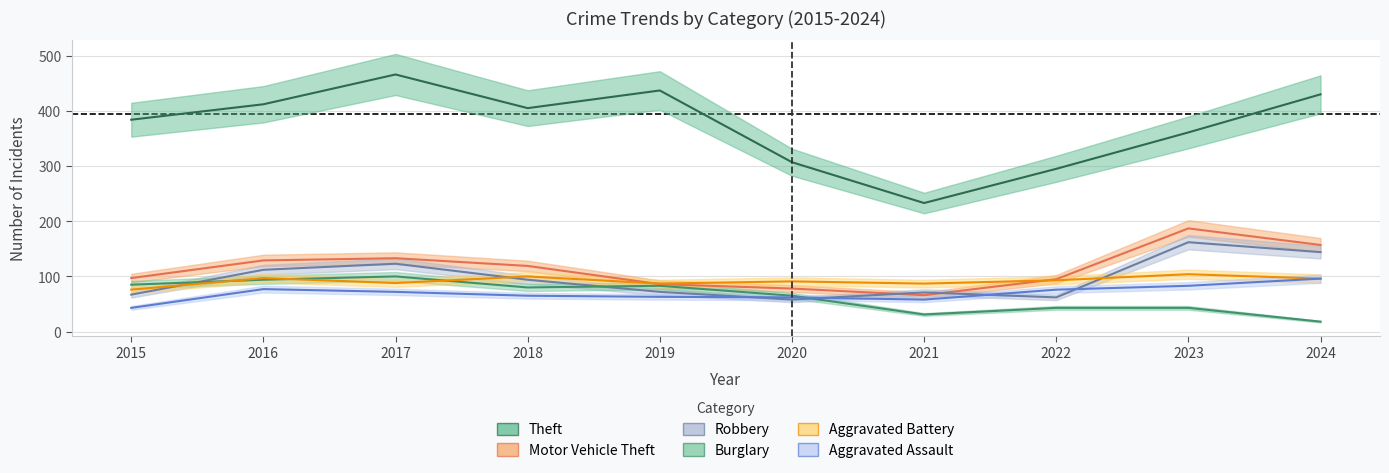

True or false: Burglary and Motor Vehicle Theft cross at least once.

False